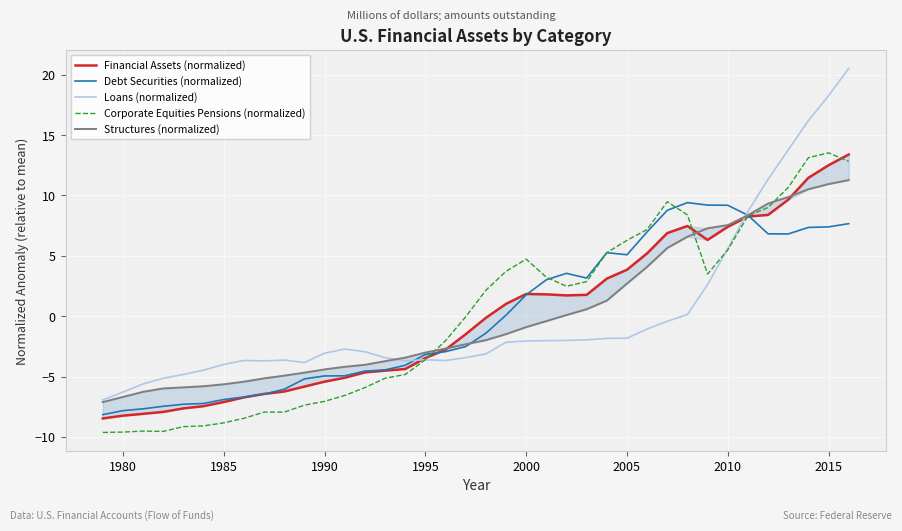

How many series are shown in this chart?

5